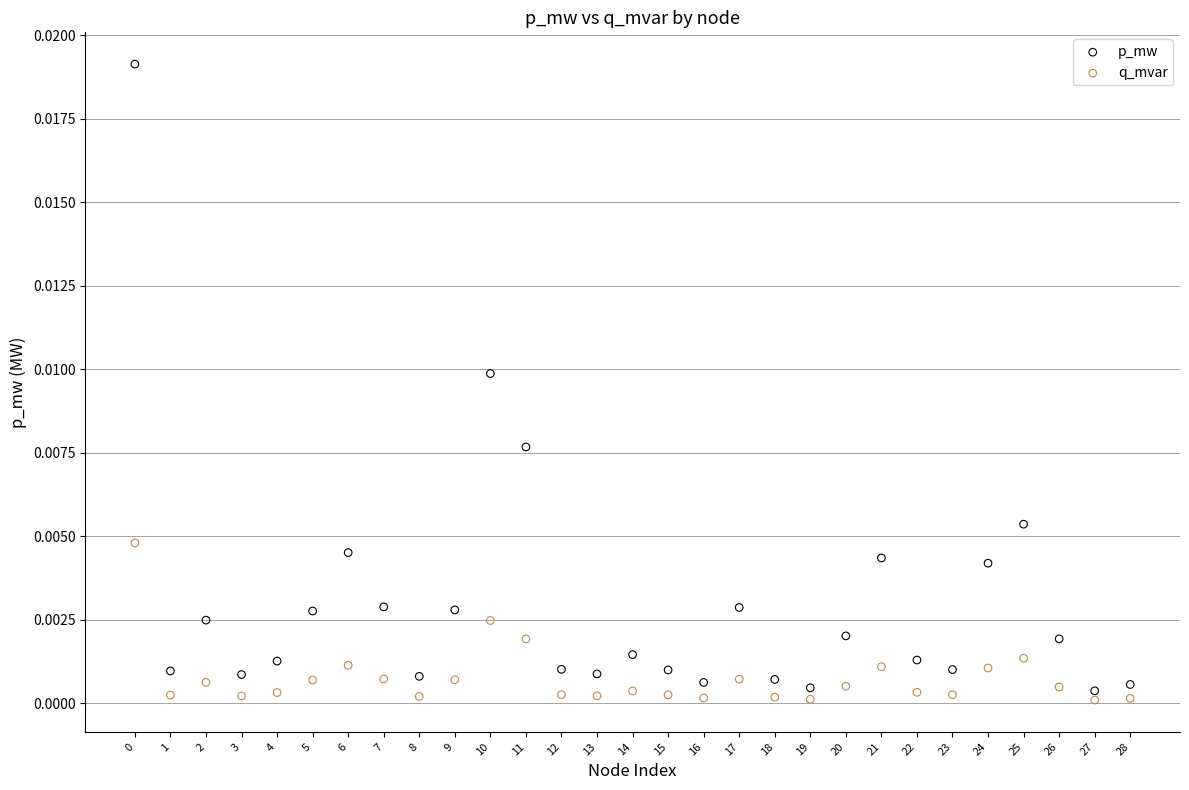

Which series reaches the minimum Y coordinate?

q_mvar